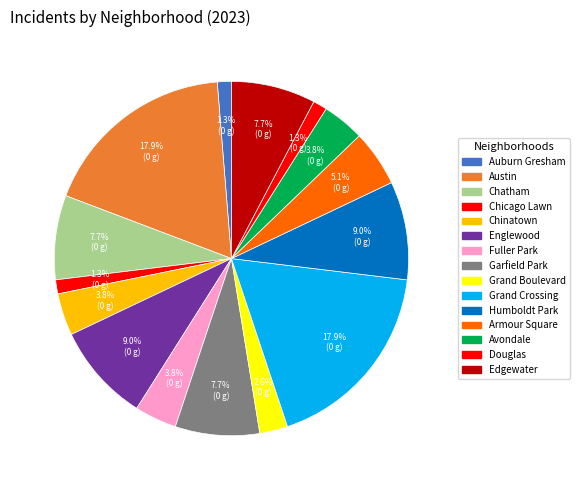

To the nearest percent, what portion does Armour Square represent?

5%